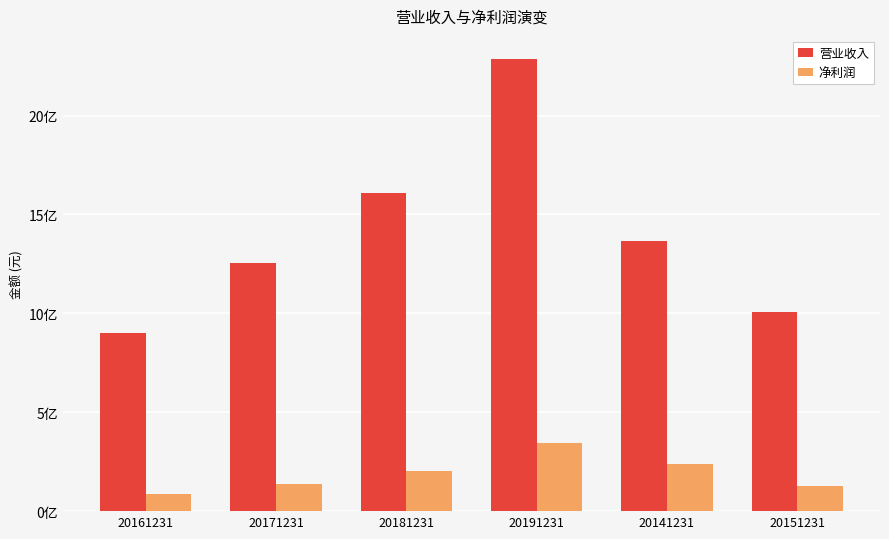

What is the label of the 4th bar from the right?

20181231